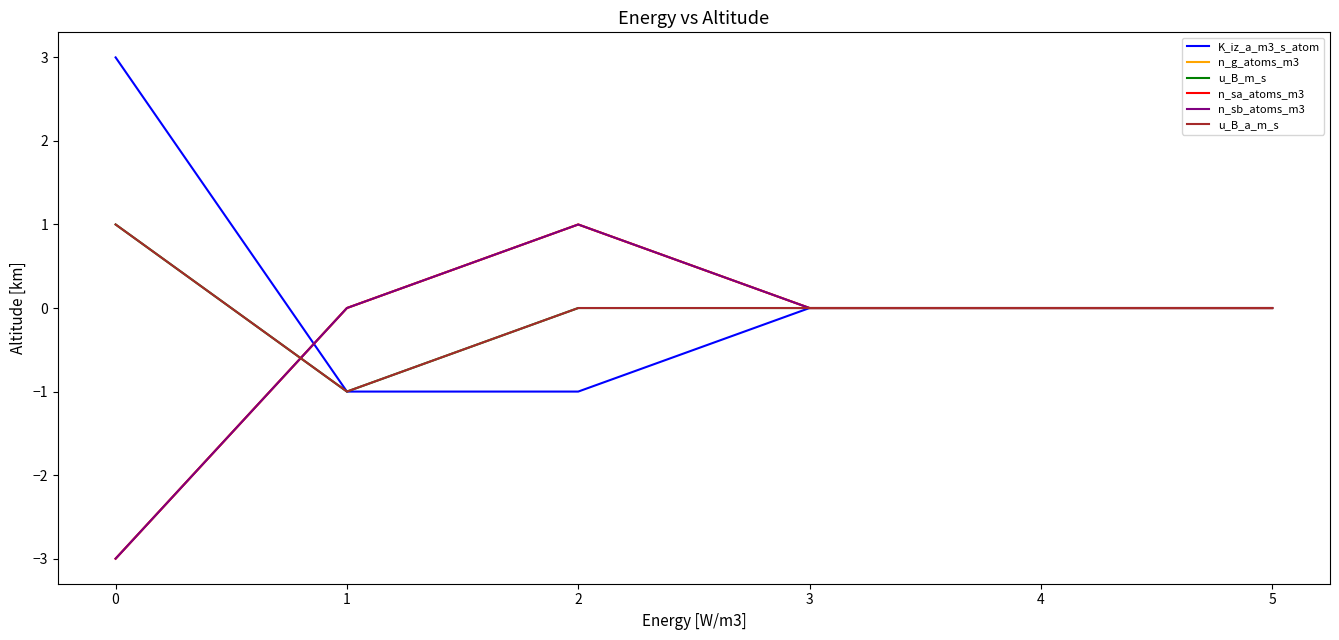

Count the u_B_a_m_s values in the range 0 to 1.

5